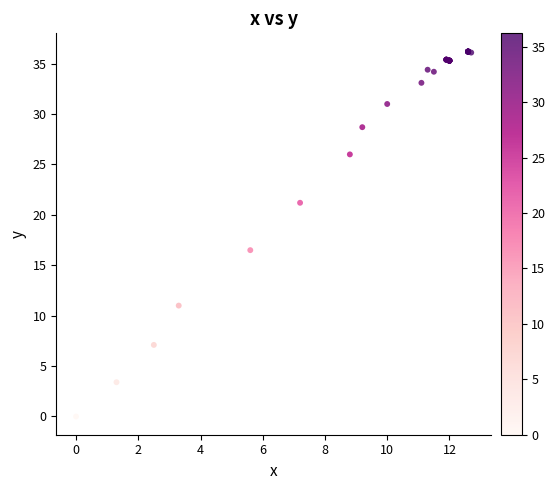

What Y value in the scatter plot is closest to 18?

16.5